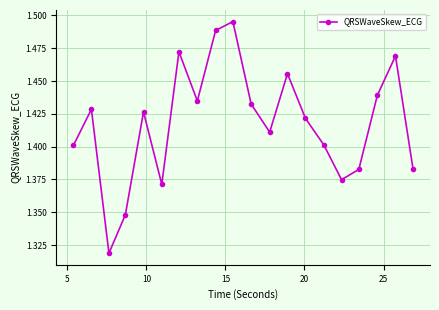

How many values are between 1 and 2?

20